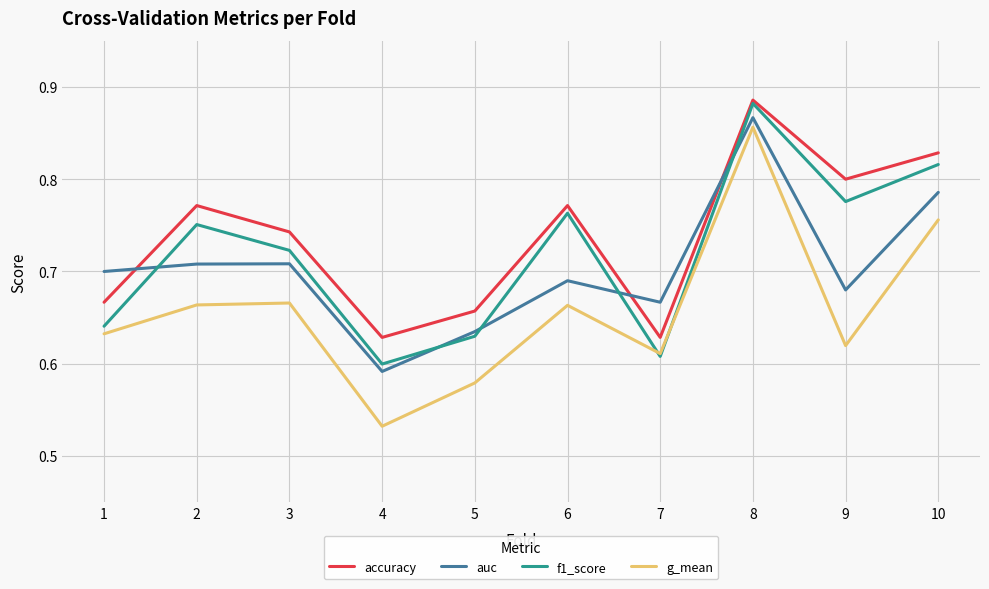

Is this an area chart (filled region under the line)?

No